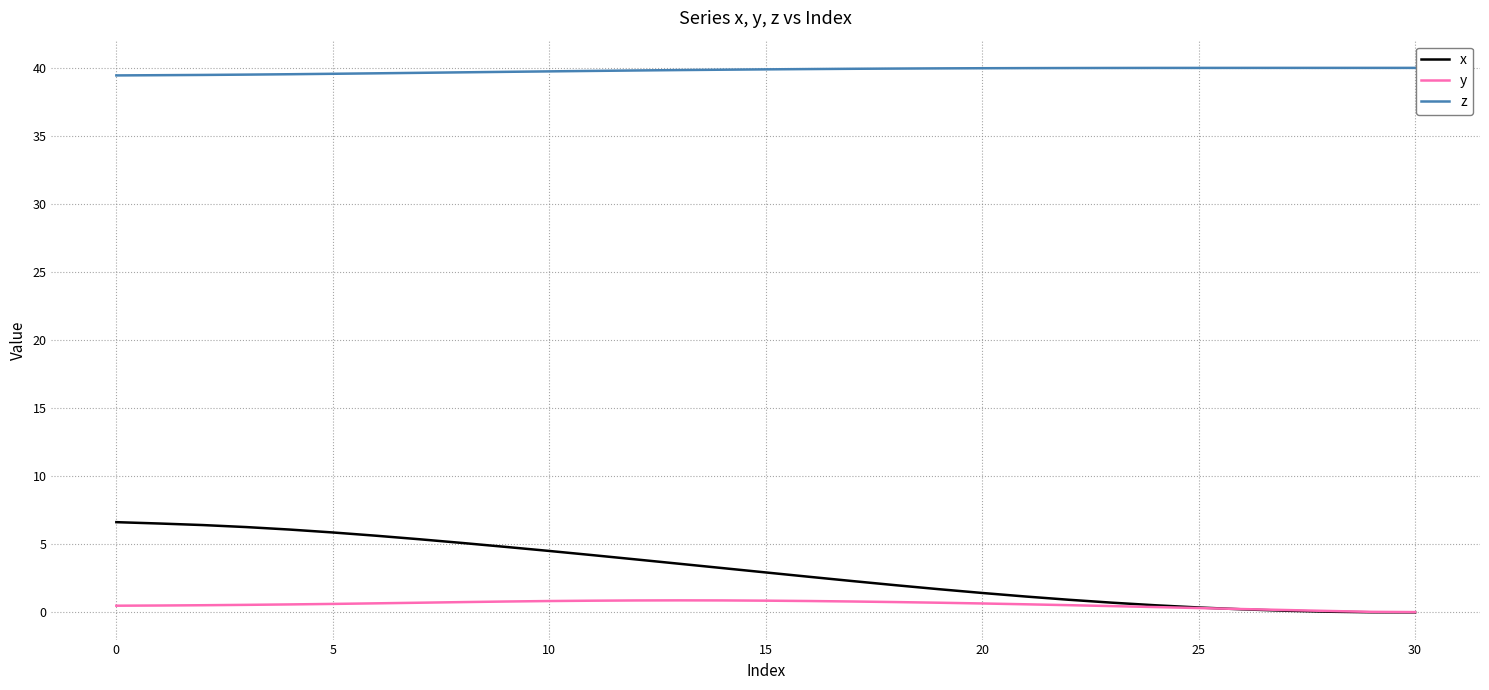

Which series has the widest spread of values?

x